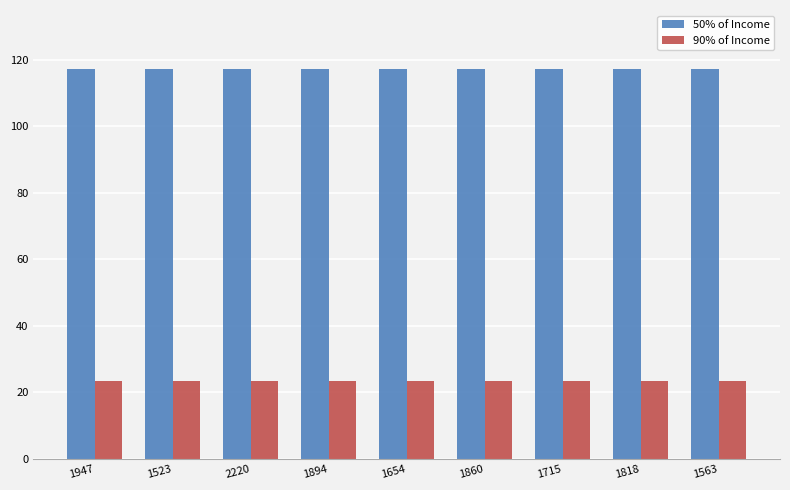

What is the approximate value of 50% of Income at 1715?

117.3